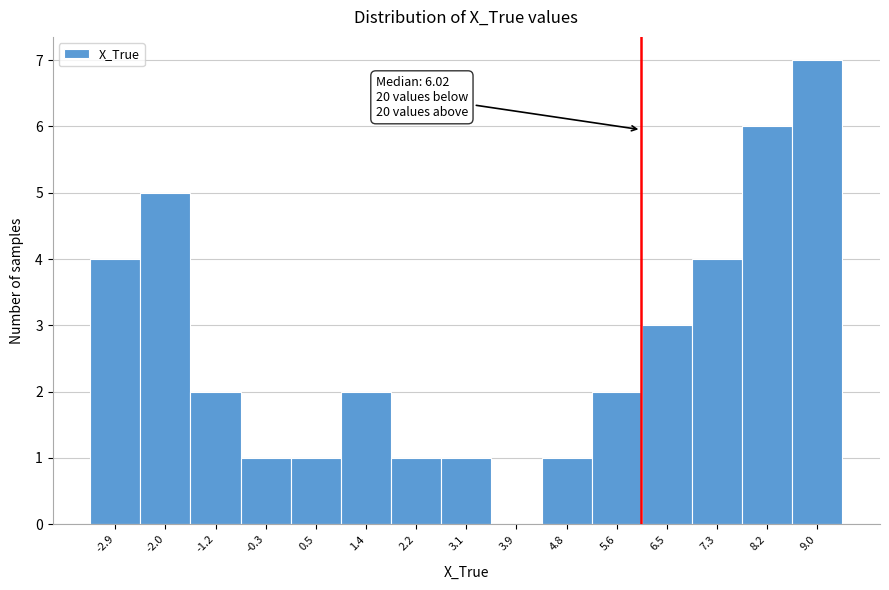

Which range on the x-axis has the tallest bar?

8.6 to 9.4